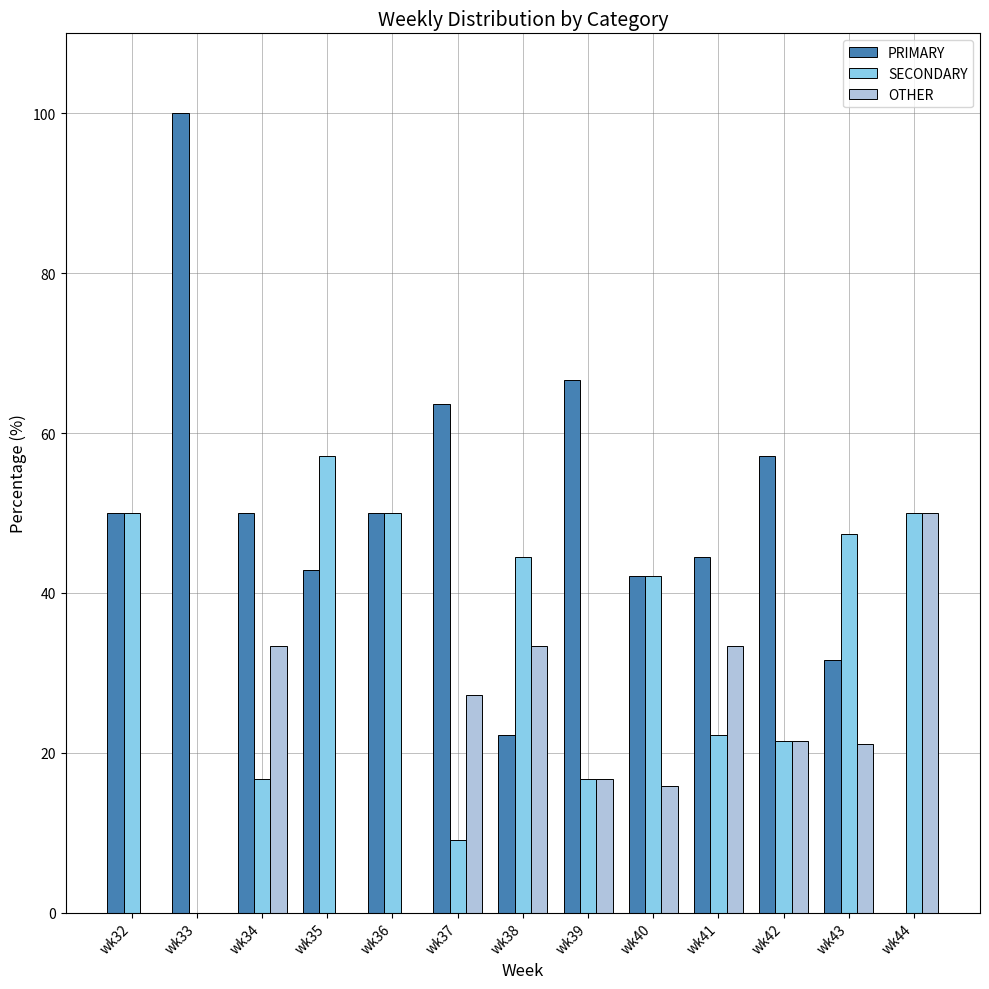

Which category has the highest value across all series?

wk33